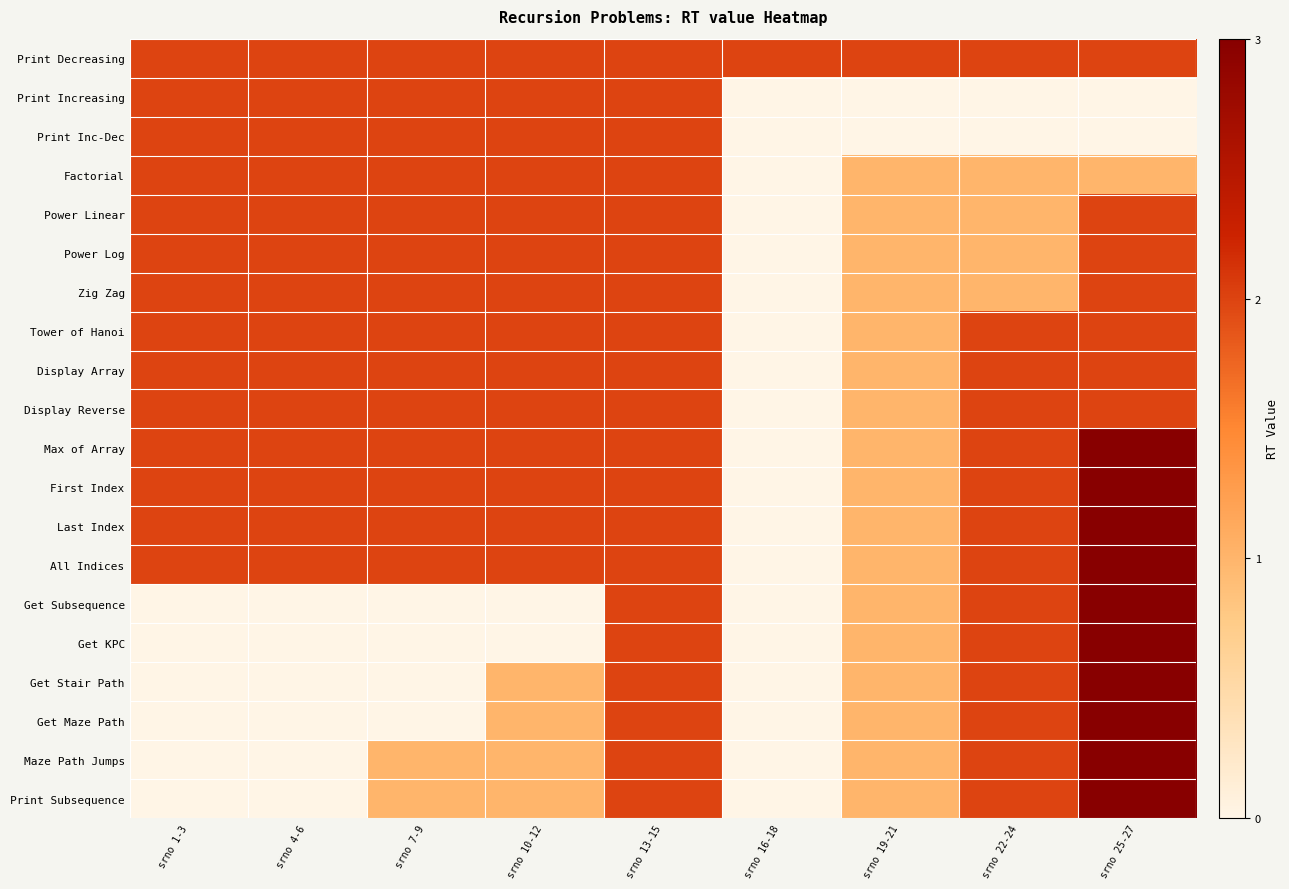

Which has a higher value, srno 1-3 or srno 7-9?

srno 1-3